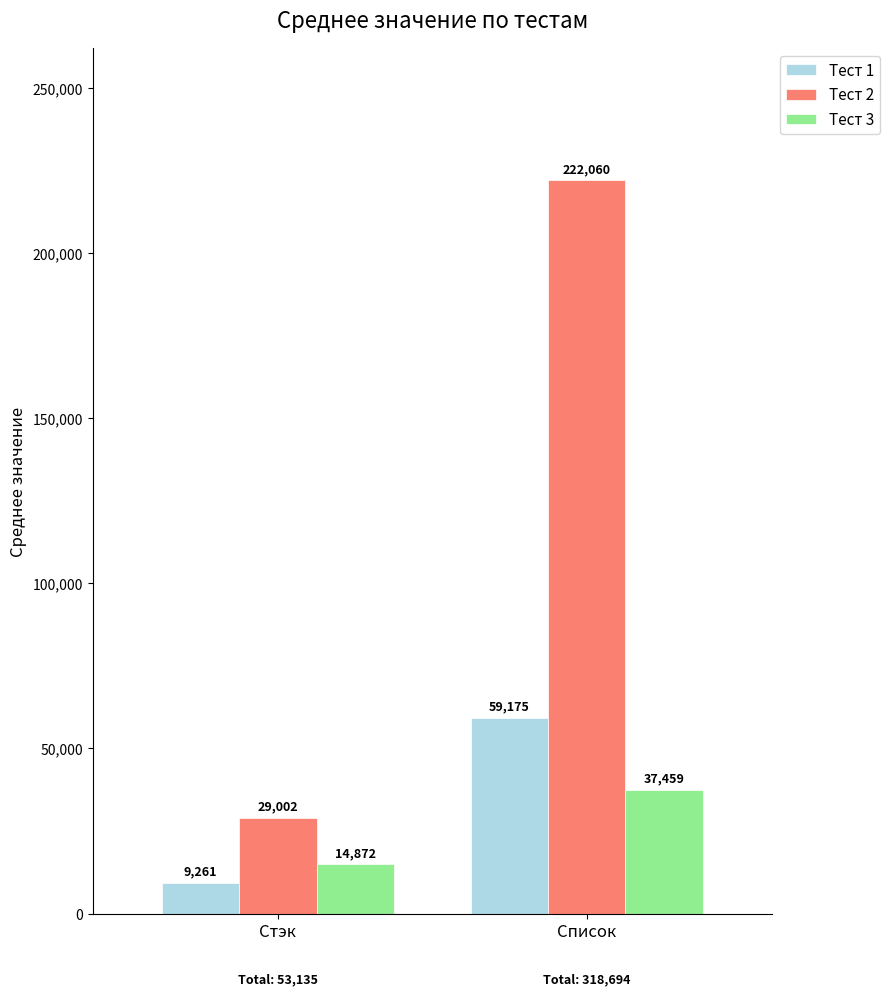

Which series has the largest range (max minus min)?

Тест 2